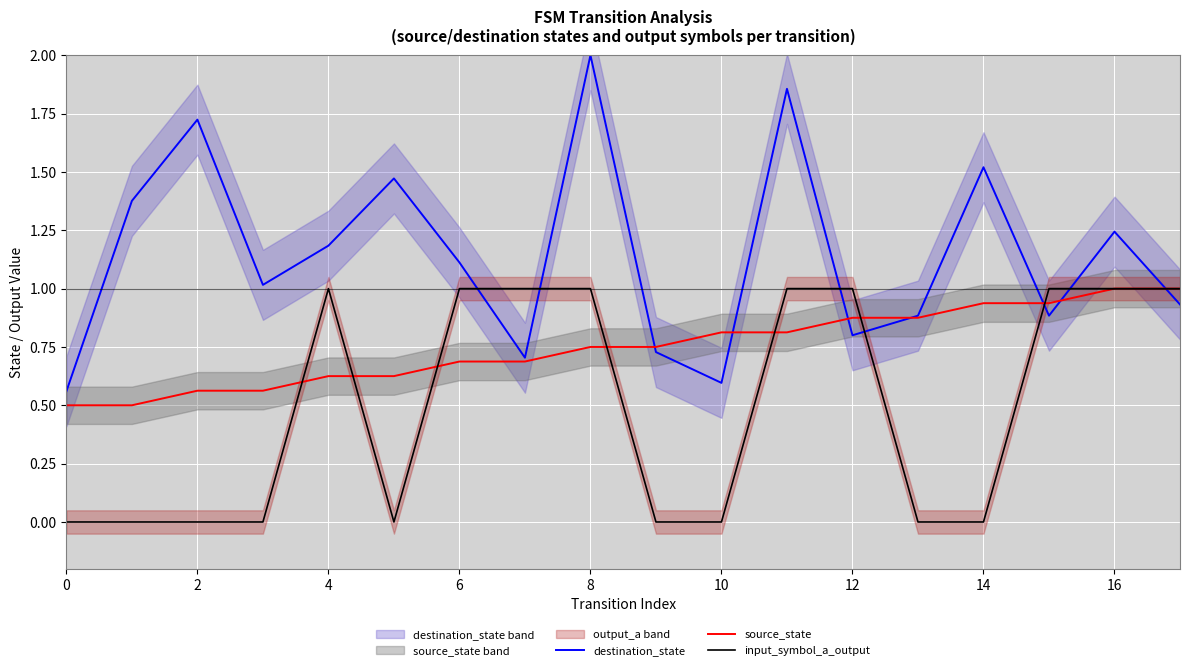

Is the value of destination_state at 4 greater than the value of input_symbol_a_output at 6?

Yes